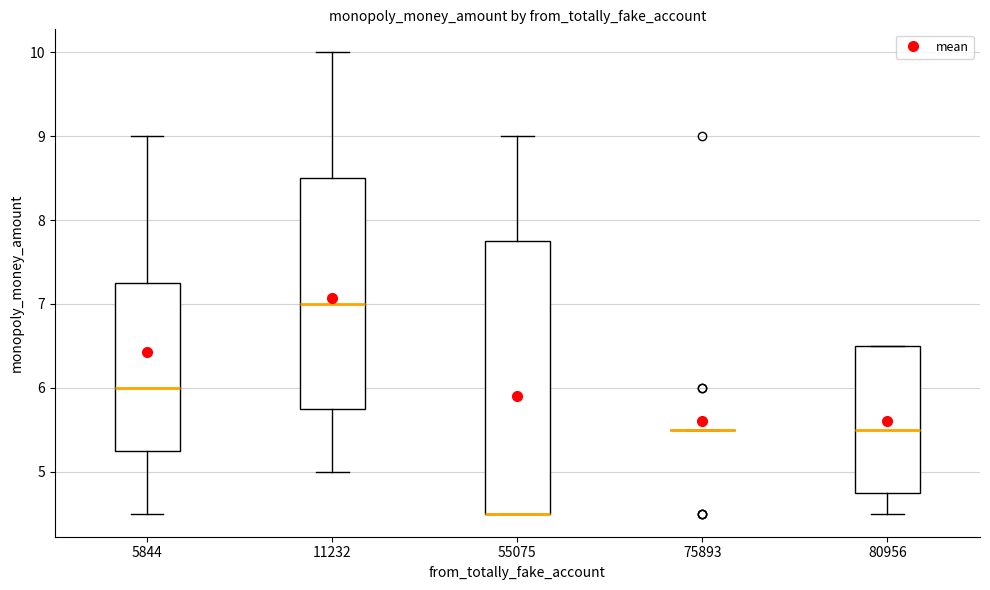

Reading left to right, transcribe this box plot: for each box, give where its median line is, the range the box spans, and where its two whiskers end, as read against the y-axis. The values are not printed on the chart, so give them approximately, as read against the axis.

5844: median 6.0, box 5.3 to 7.3, whiskers 4.5 to 9.0
11232: median 7.0, box 5.8 to 8.5, whiskers 5.0 to 10.0
55075: median 4.5 (drawn on the box's lower edge), box 4.5 to 7.8, whiskers 4.5 to 9.0
75893: box collapsed to a line at 5.5, whiskers 5.5 to 5.5
80956: median 5.5, box 4.8 to 6.5, whiskers 4.5 to 6.5